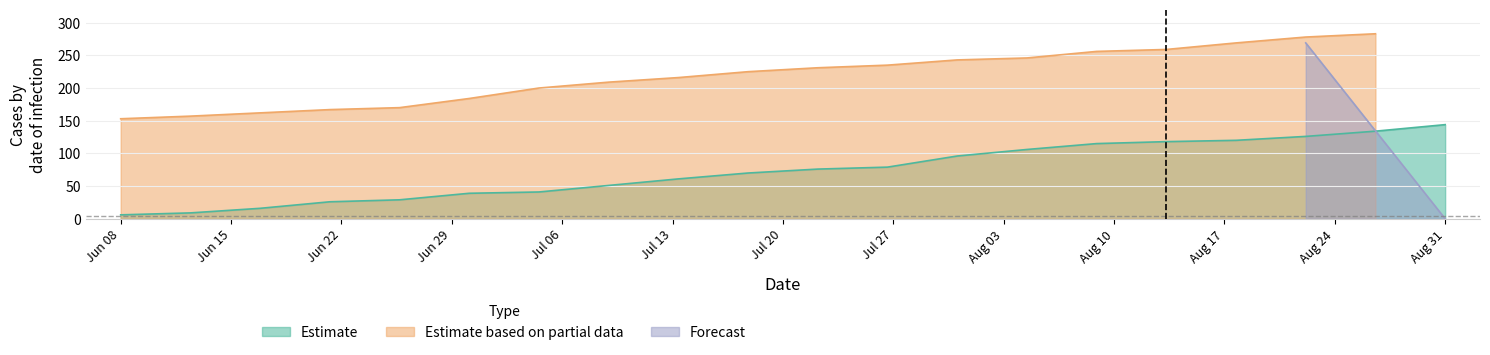

How many categories are shown in the chart?

20